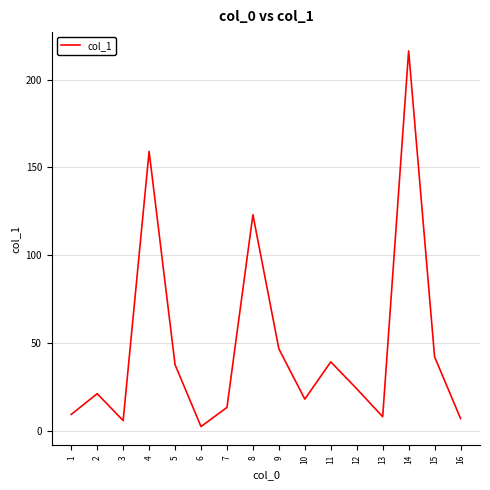

Where is the first local minimum?

3